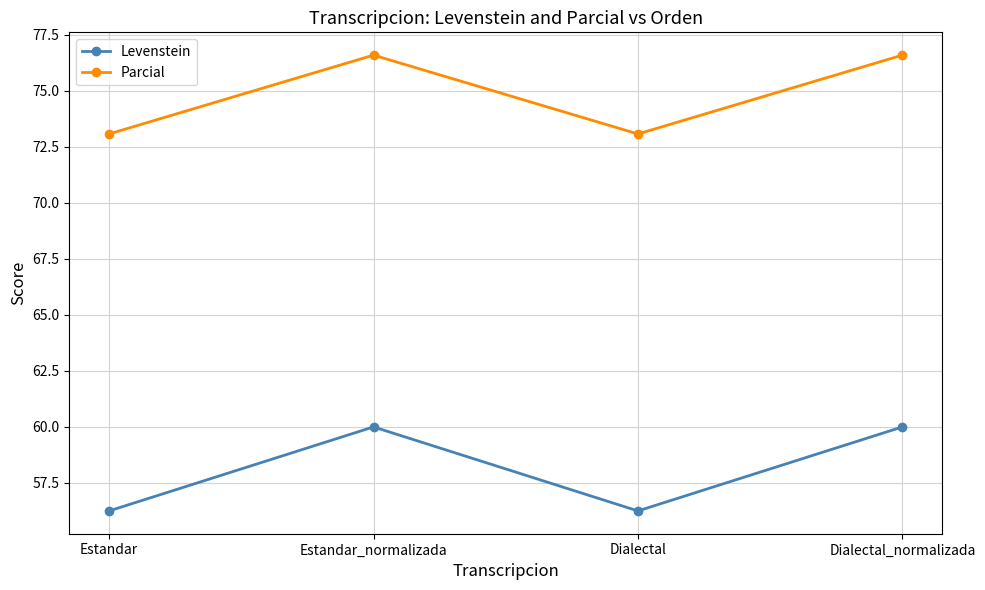

Which series changed the most between Estandar and Dialectal_normalizada?

Levenstein